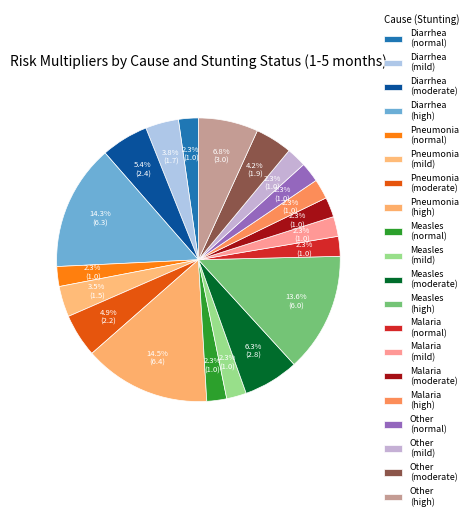

Count the number of slices in the pie.

20